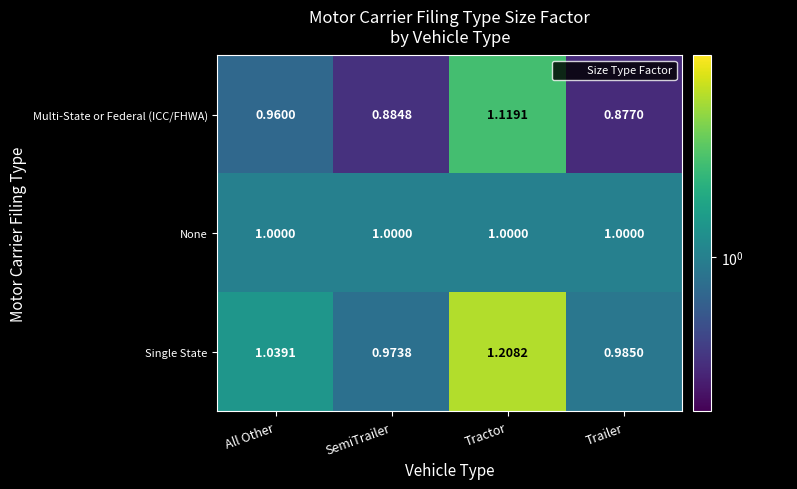

Between SemiTrailer and Trailer, which series saw the biggest shift?

Single State